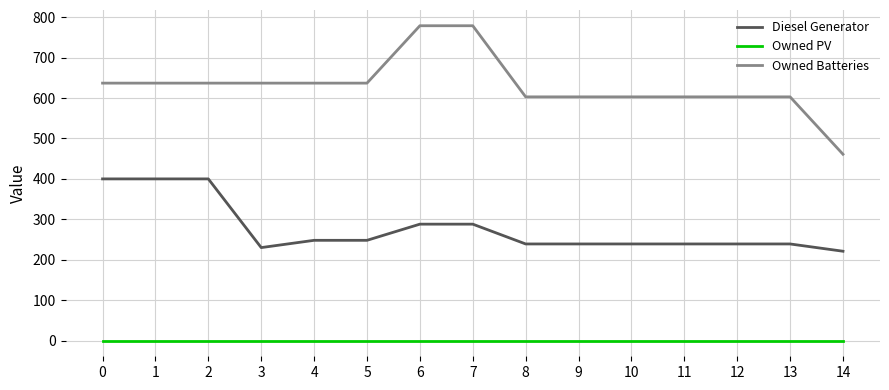

Which series has the widest spread of values?

Owned Batteries